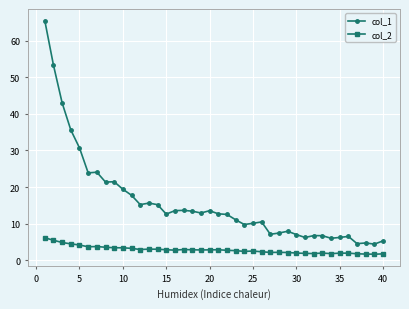

Which series has the largest total across all categories?

col_1